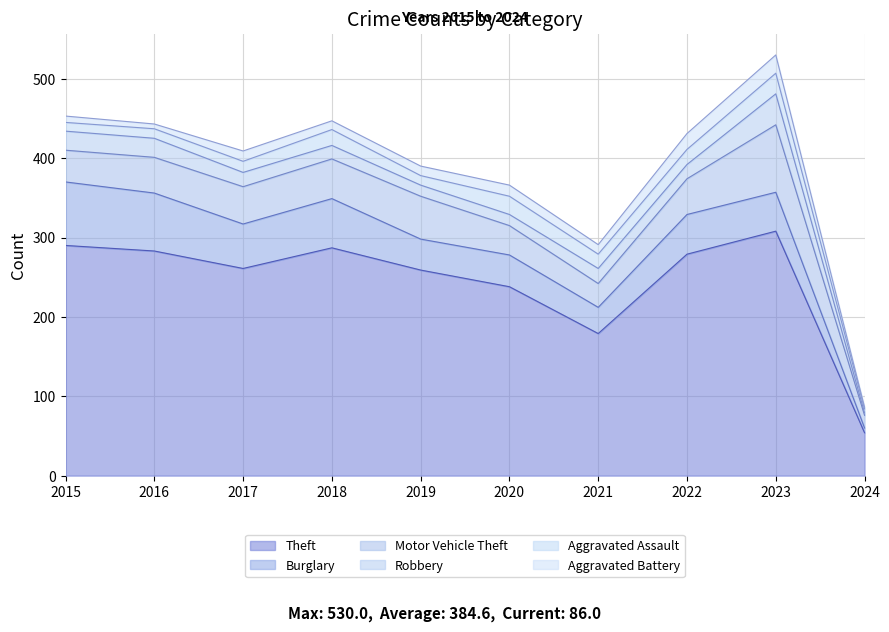

True or false: Burglary and Motor Vehicle Theft cross at least once.

True